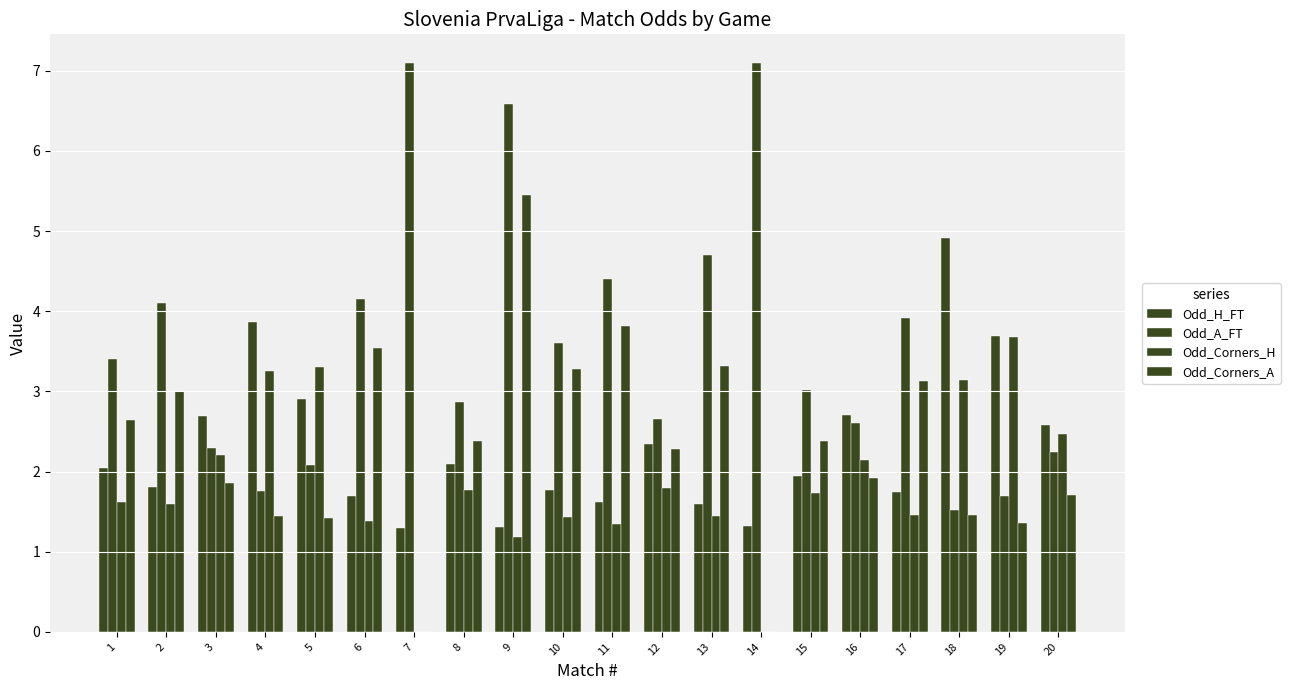

How many distinct data groups are displayed?

4